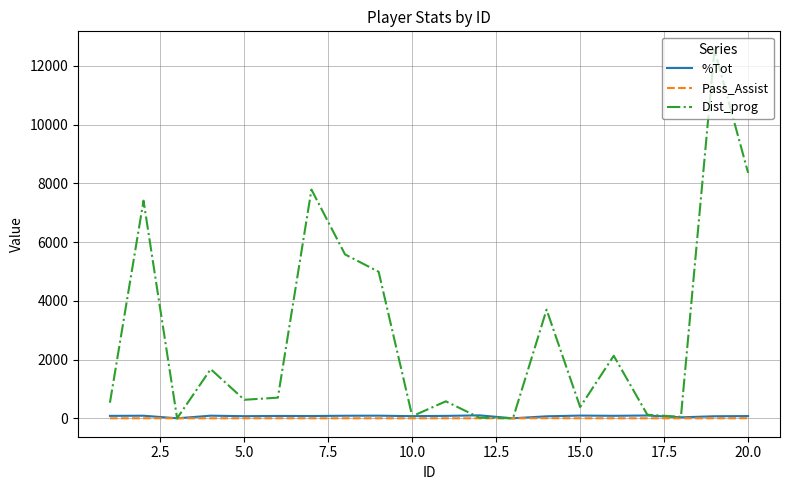

How many interior local valleys does the Dist_prog series have?

6